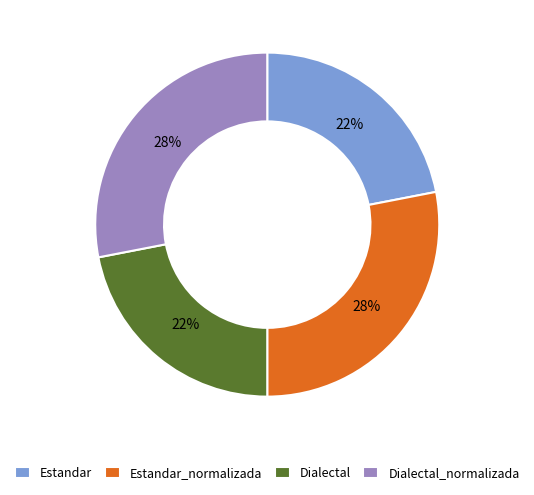

What percentage is the Estandar slice, to the nearest percent?

22%